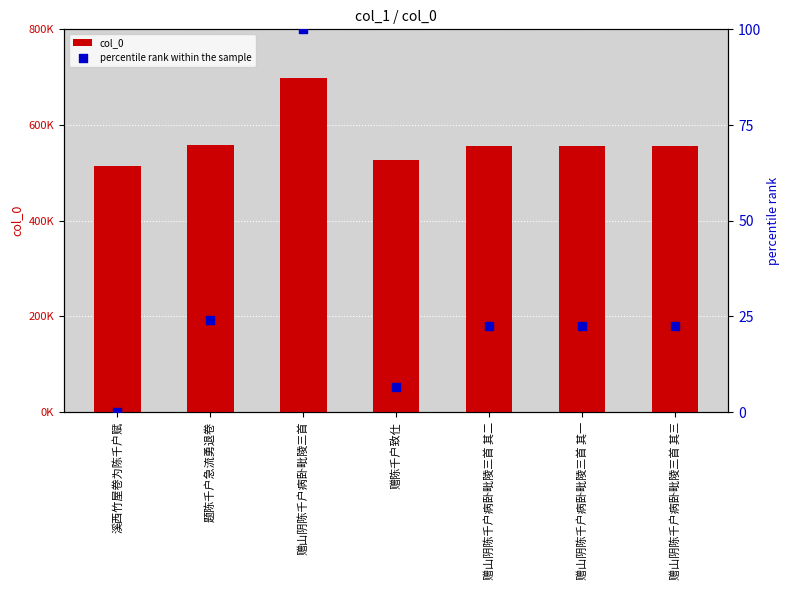

Is the value of col_0 at 溪西竹屋卷为陈千户赋 greater than the value of percentile rank within the sample at 赠山阴陈千户病卧毗陵三首 其三?

Yes